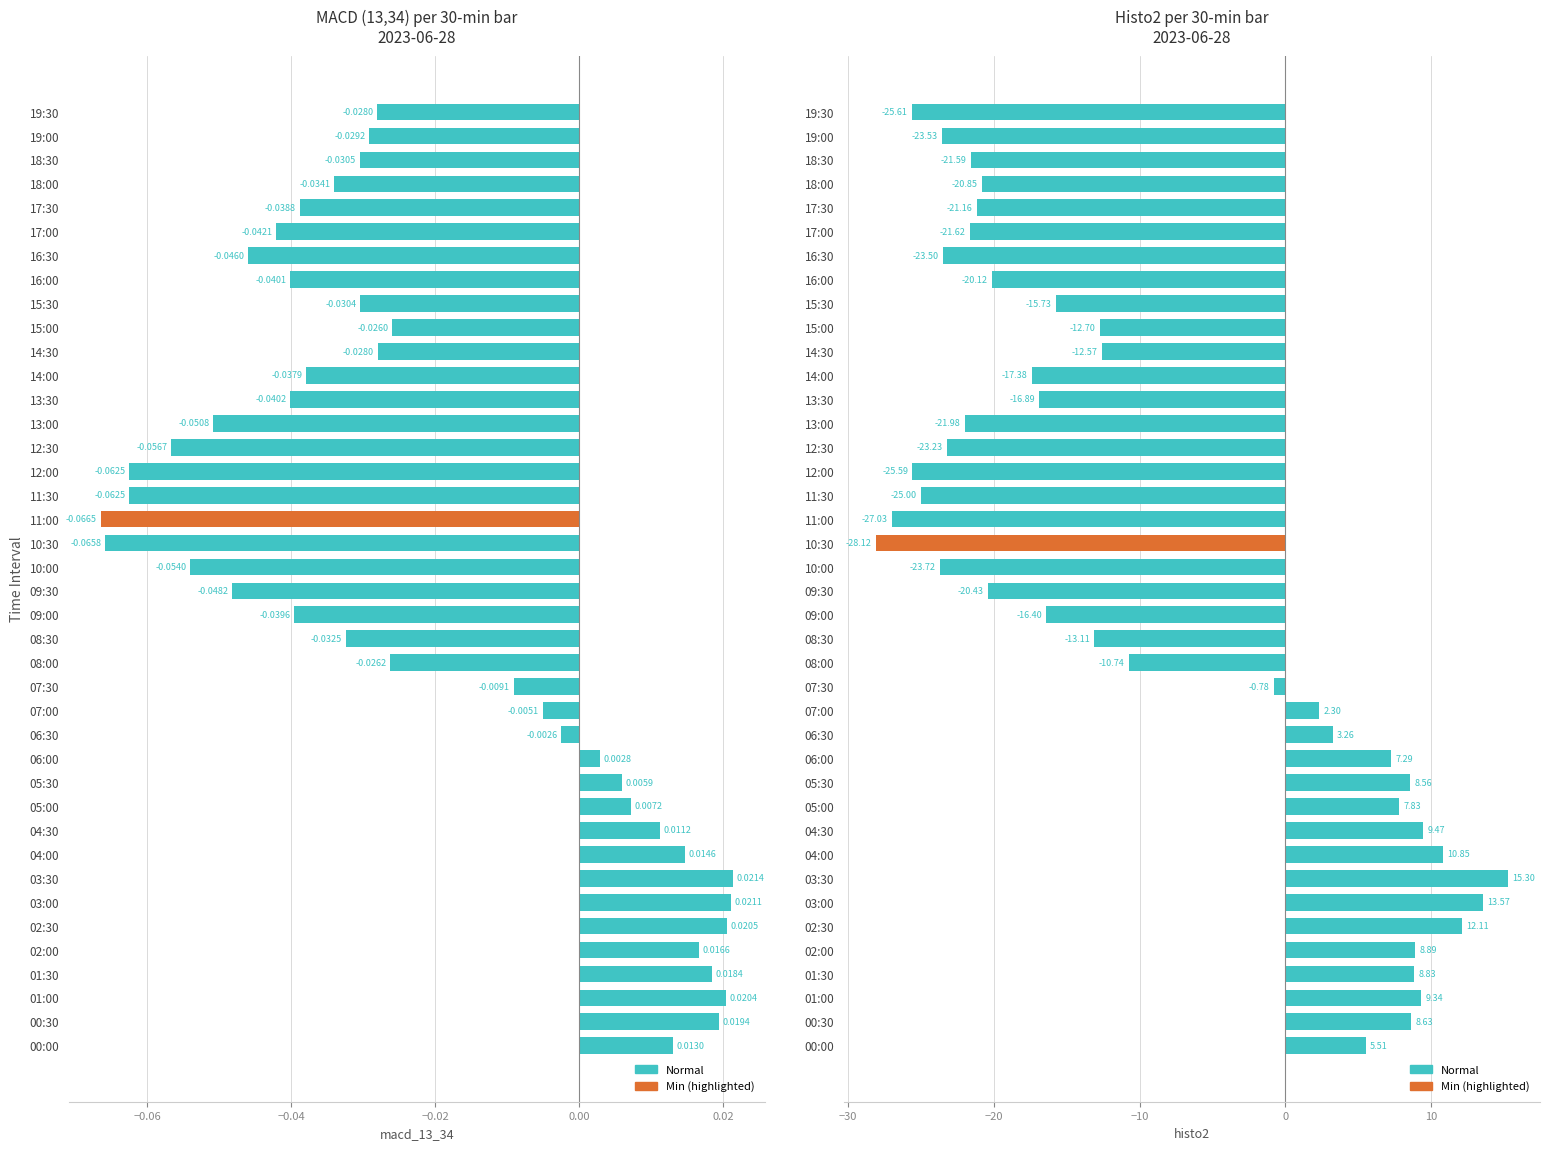

List the series in order of their peak value, highest first.

histo2, macd_13_34